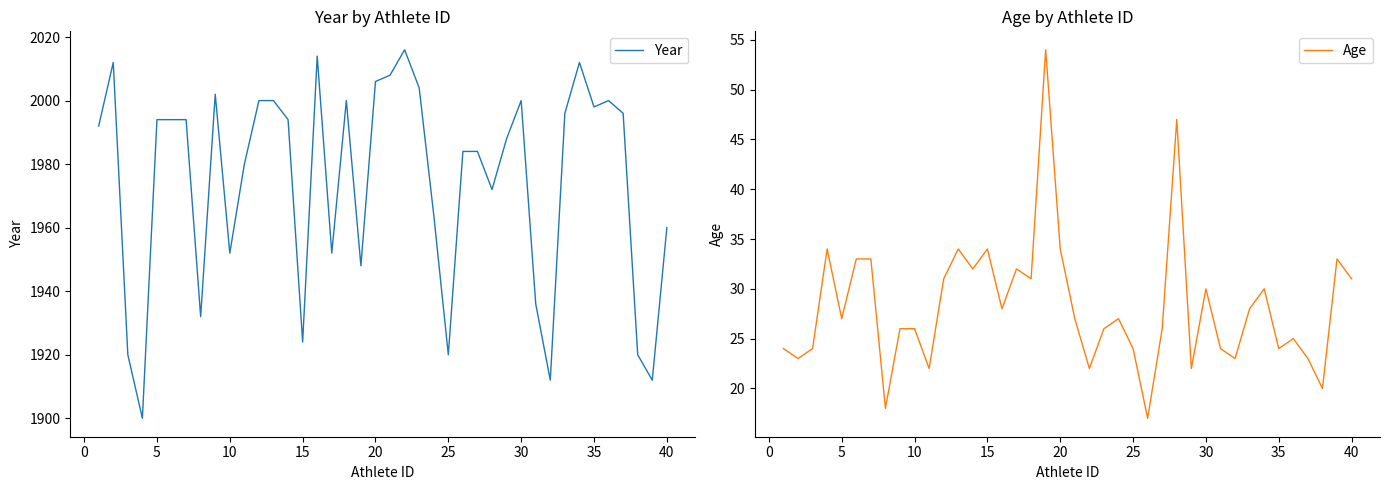

What value does the Year series have at 30, to the nearest 10?

2000